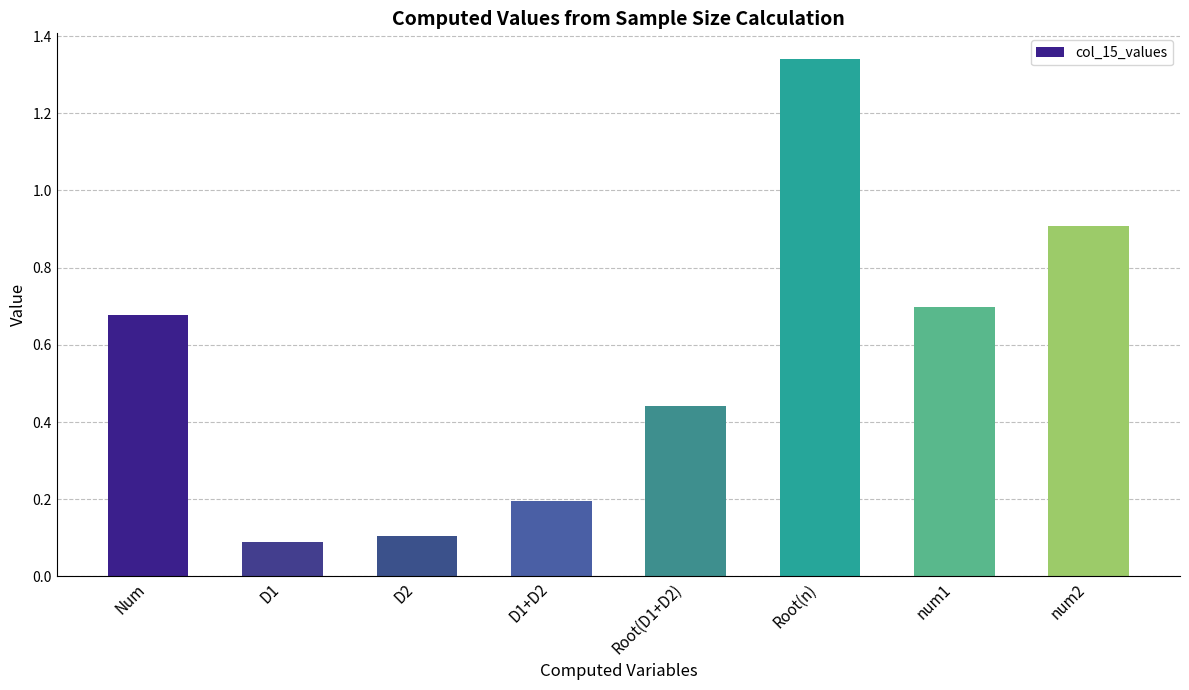

What is the difference between the values at D1 and num1?

0.6